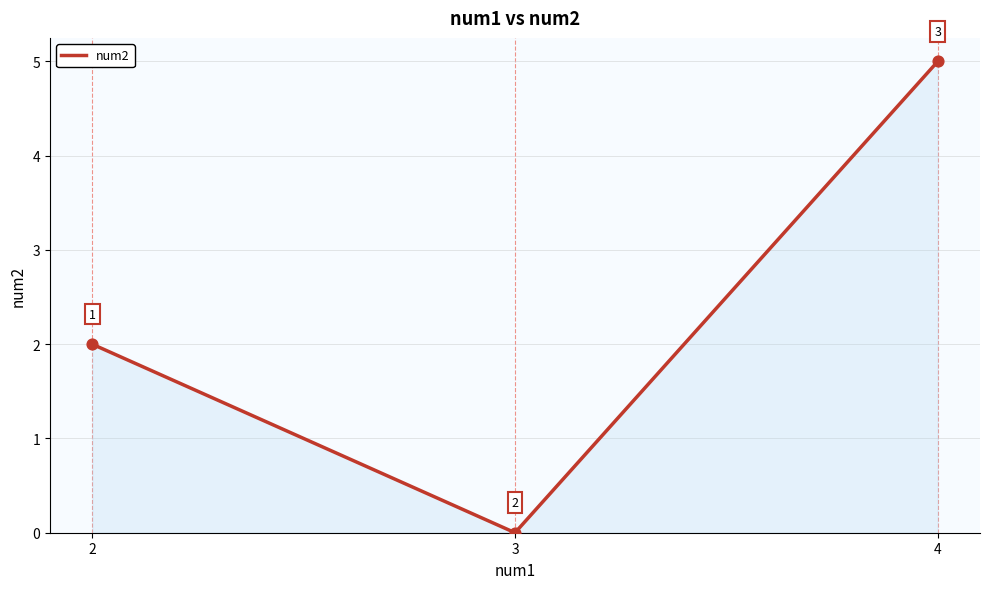

Between 4 and 2, which is larger?

4